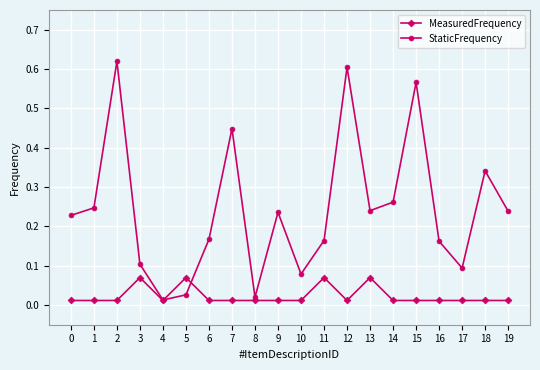

Which series changed the most between 10 and 19?

StaticFrequency